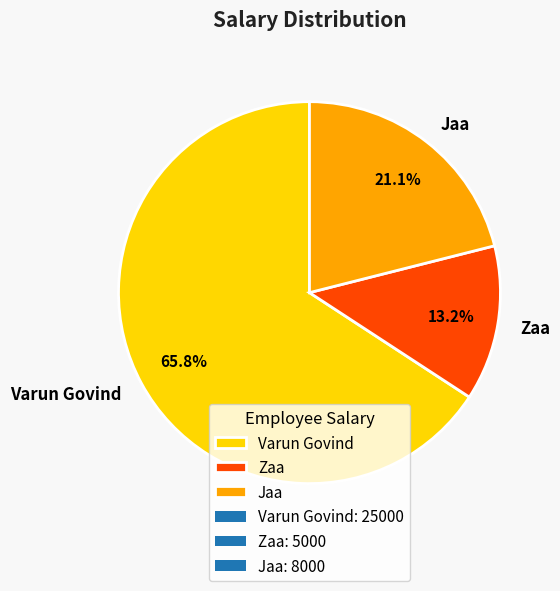

To the nearest percent, what portion does Varun Govind represent?

66%